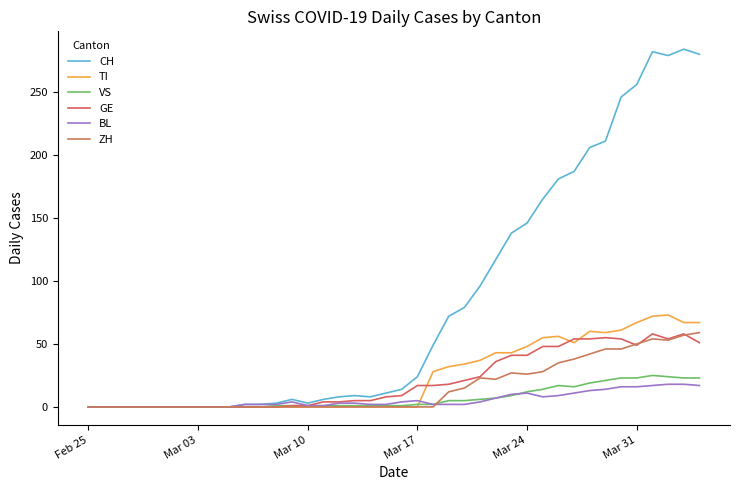

How many lines are shown in the chart?

6